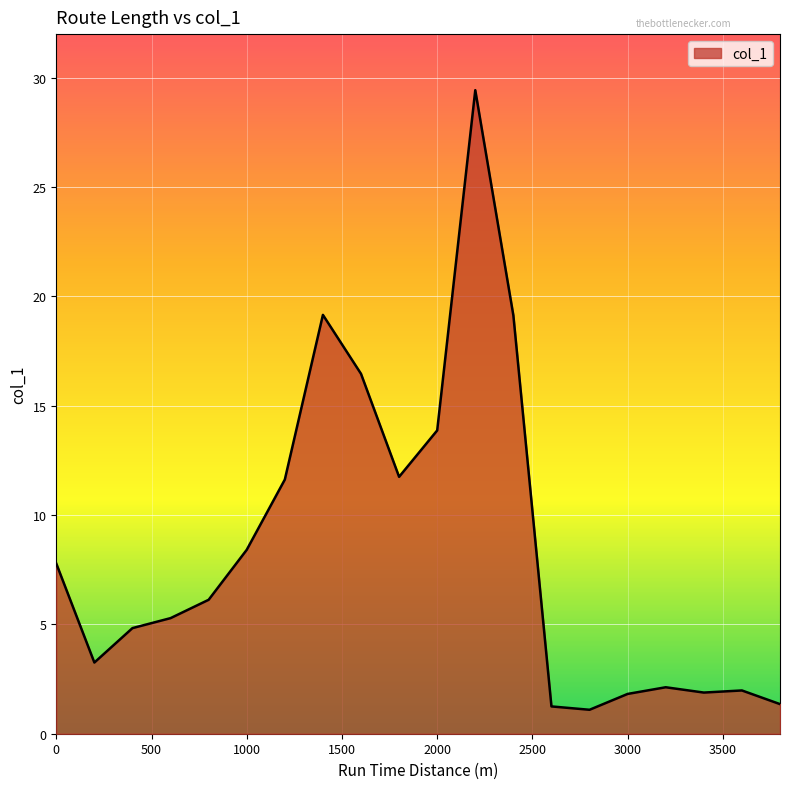

What is the greatest value displayed?

29.4